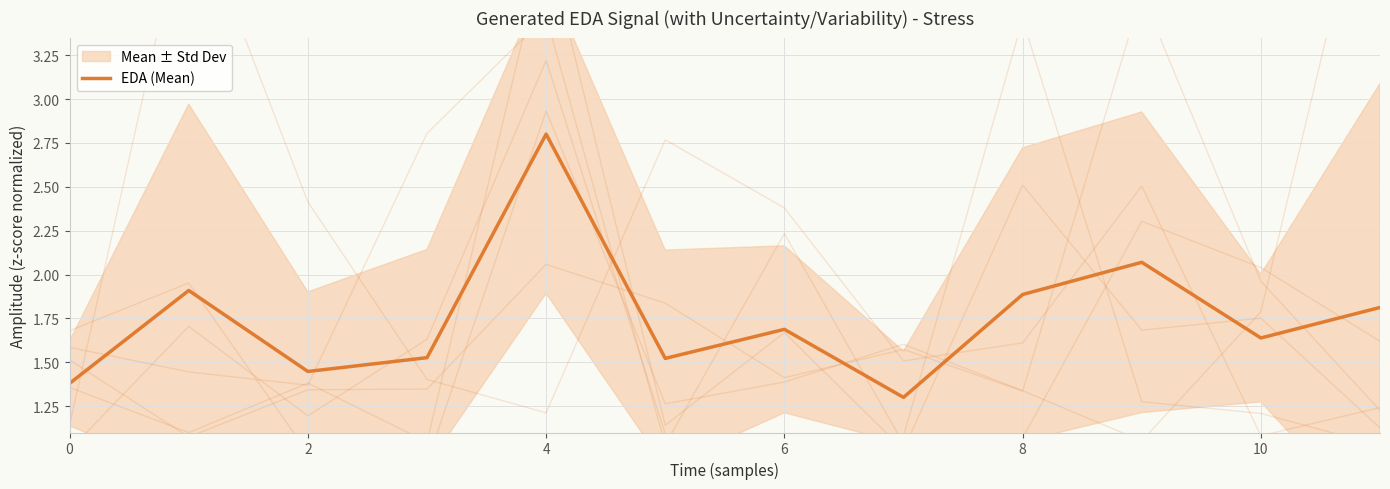

What is the label of the 3rd point from the right?

9